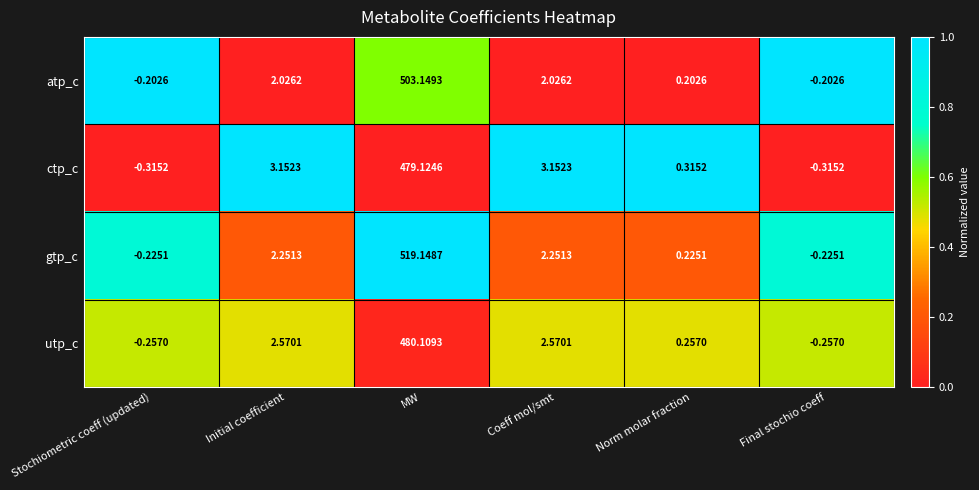

Rank the series at Initial coefficient from highest to lowest value.

ctp_c, utp_c, gtp_c, atp_c